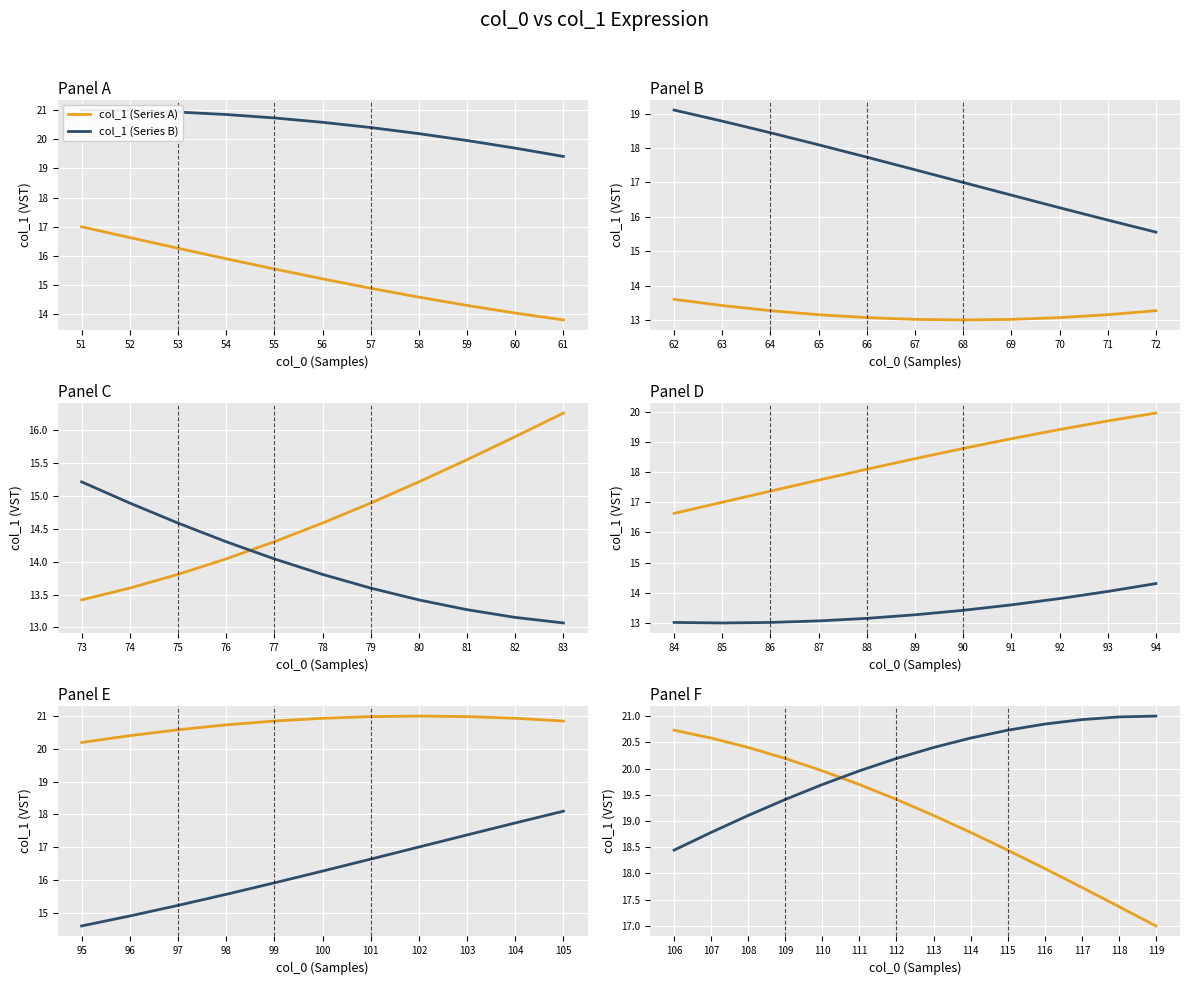

How many intersections are there between col_1 (Series A) and col_1 (Series B)?

1